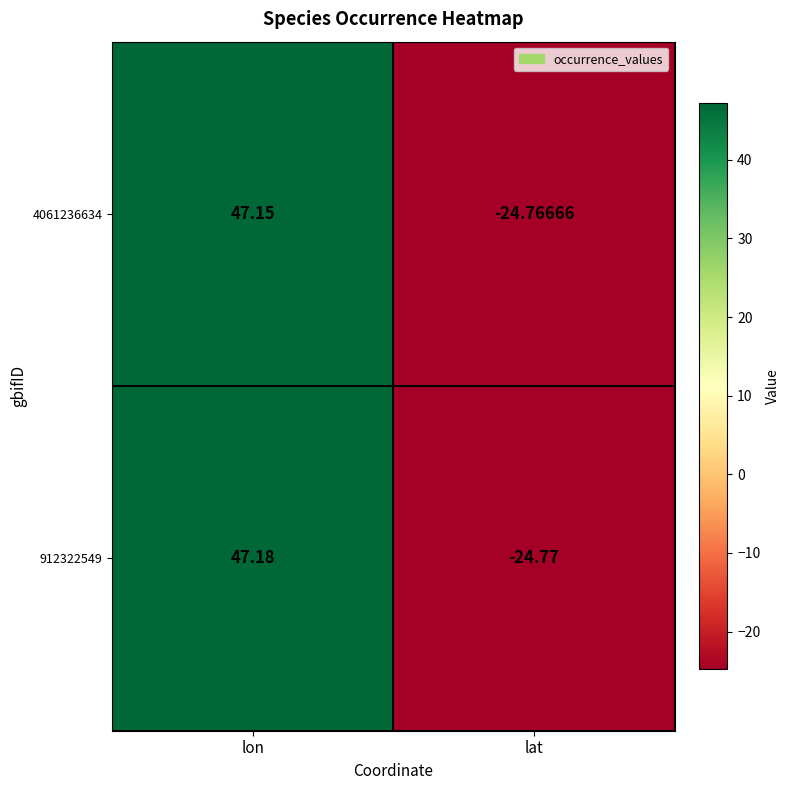

At which label does 912322549 reach its minimum?

lat